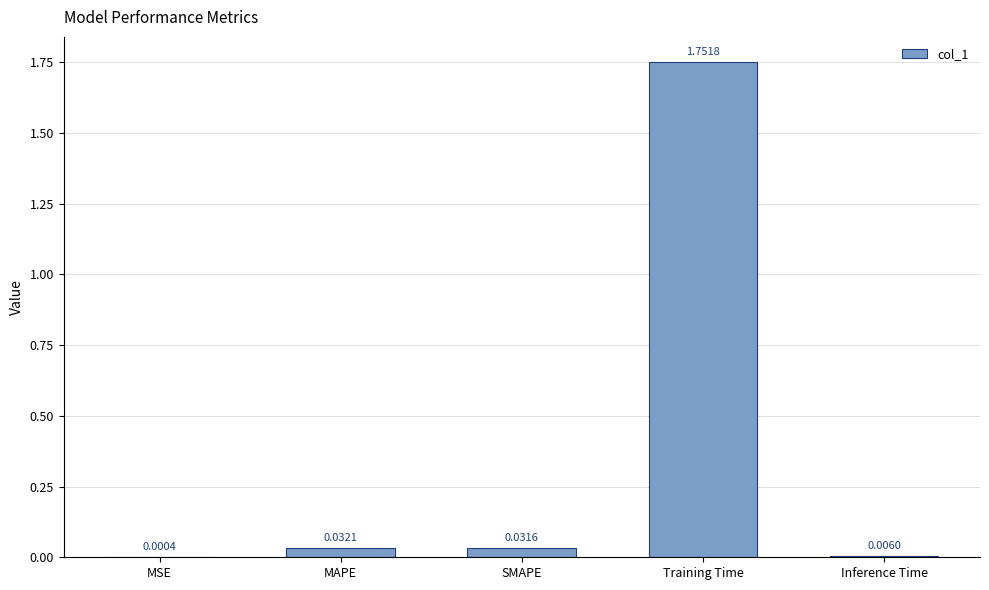

Between Inference Time and SMAPE, which is larger?

SMAPE